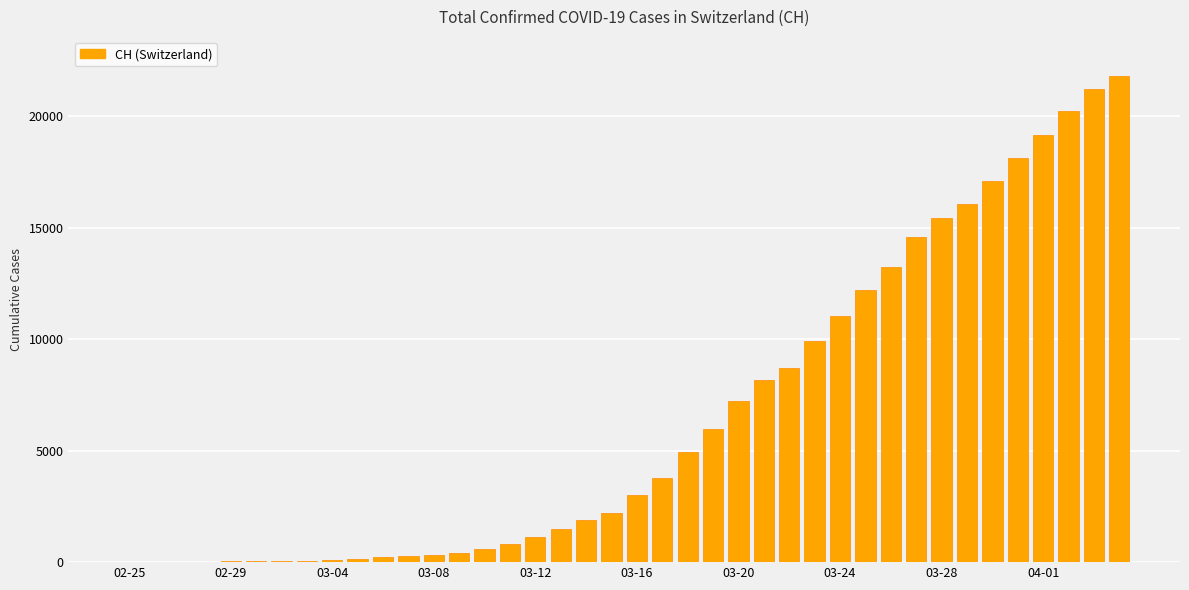

What is the greatest value displayed?

21813